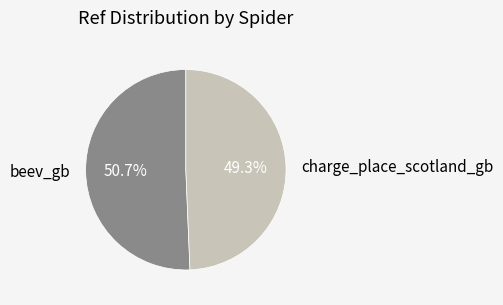

How many slices are in this pie chart?

2